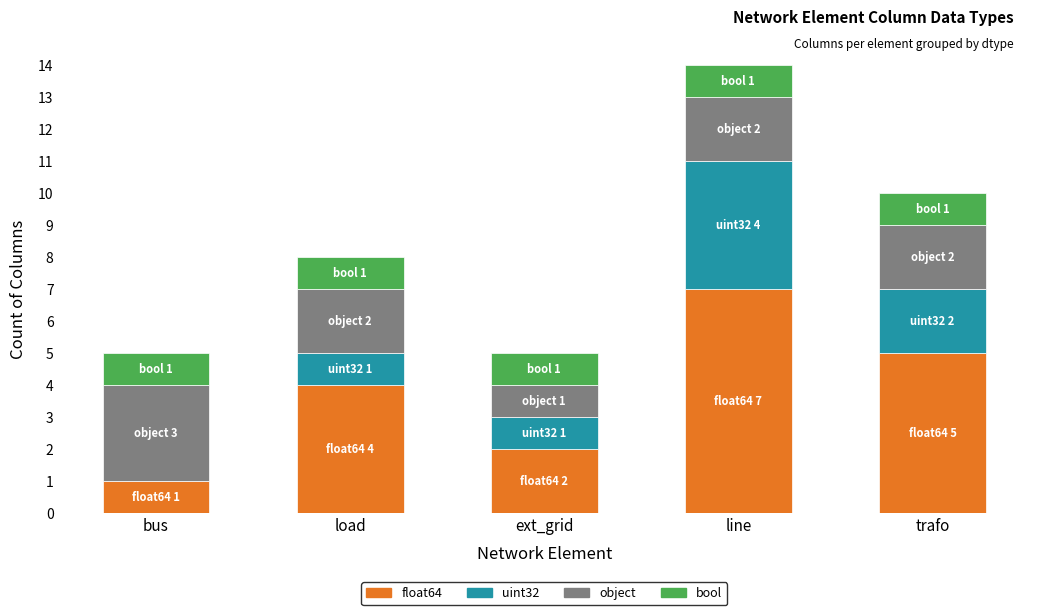

The float64 series shows 2 at ext_grid. True or false?

True